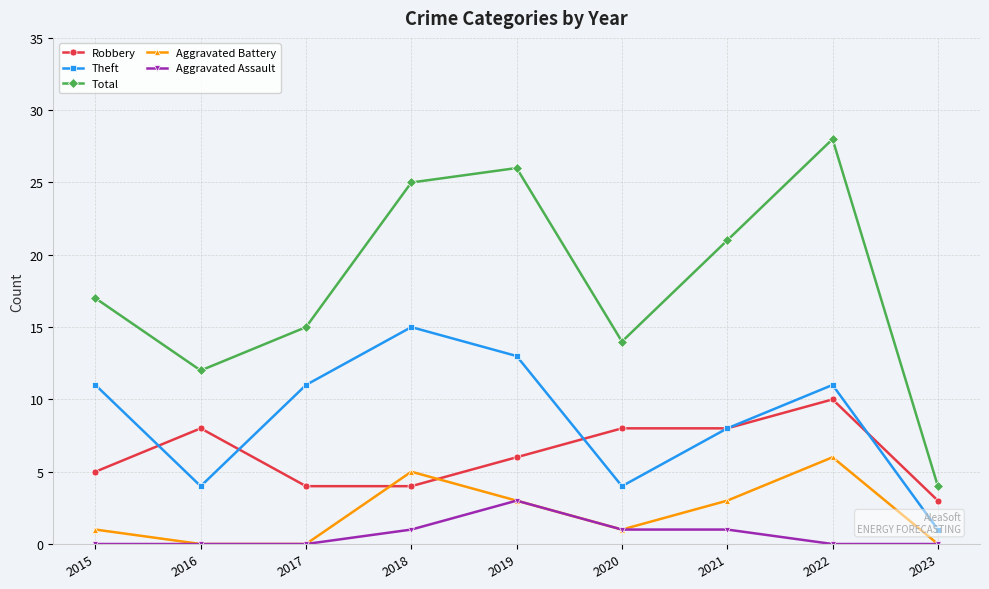

How many values in the Total series exceed 17?

4